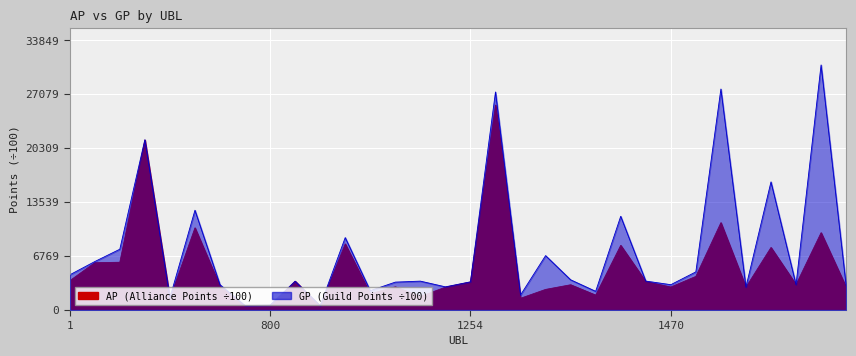

True or false: AP and GP cross at least once.

False